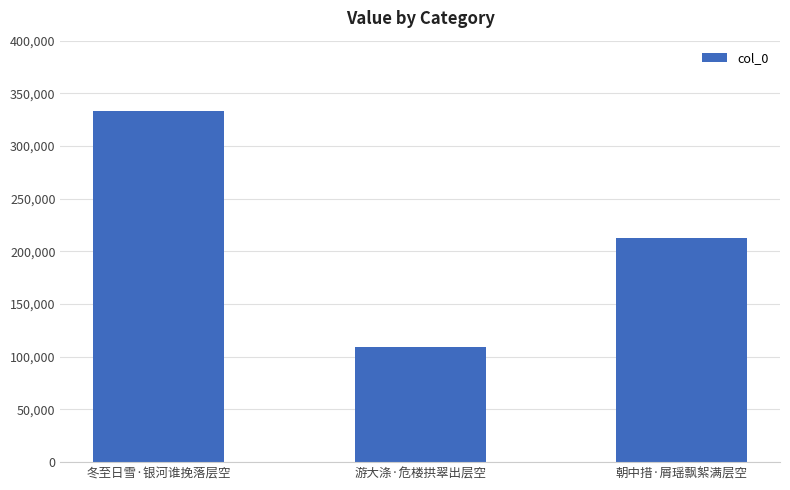

What is the sum of the values at 游大涤·危楼拱翠出层空 and 冬至日雪·银河谁挽落层空?

443099